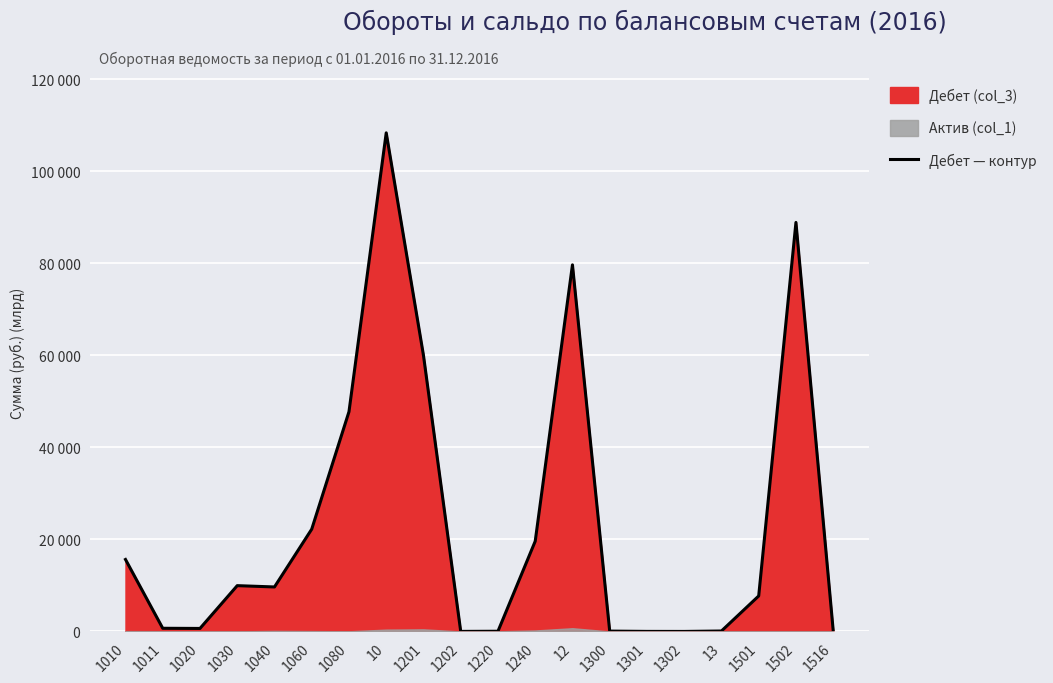

Reading left to right, transcribe all the data shown in this chart.

15640.7	689.8	654.8	9951.9	9668.1	22226.3	47740.3	108332.9	59987.3	11.4	45.6	19603.0	79649.9	78.3	12.9	4.7	98.1	7712.7	88867.4	232.7